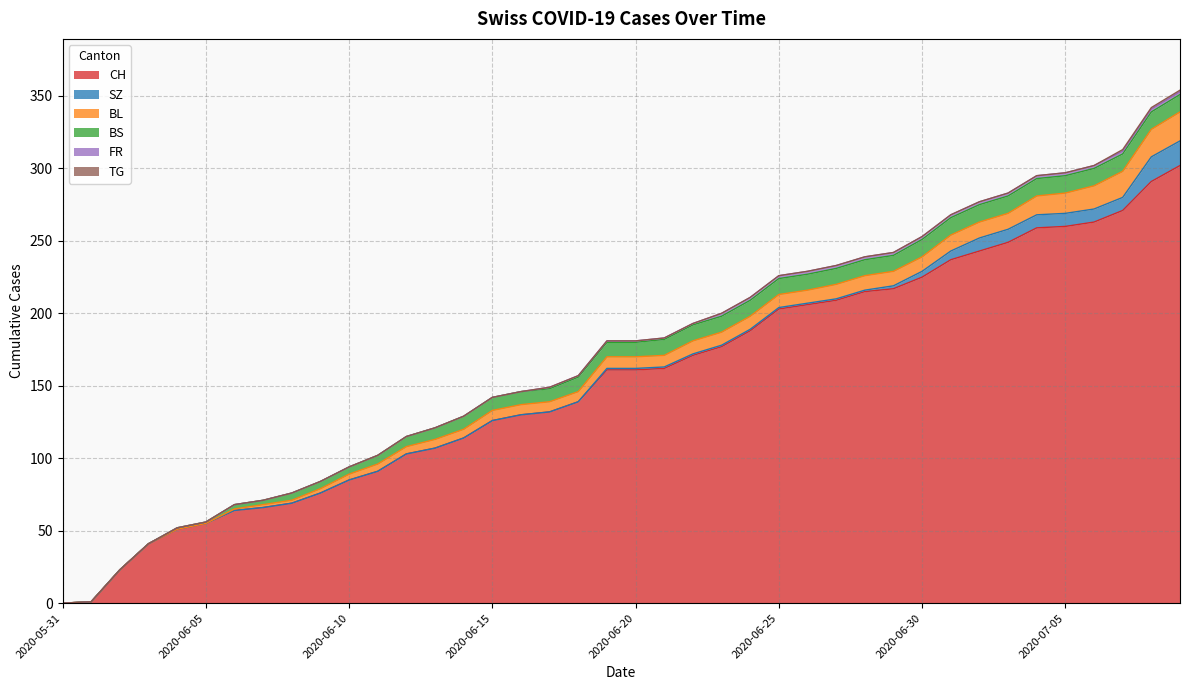

At which category does the chart reach its minimum across all series?

2020-05-31